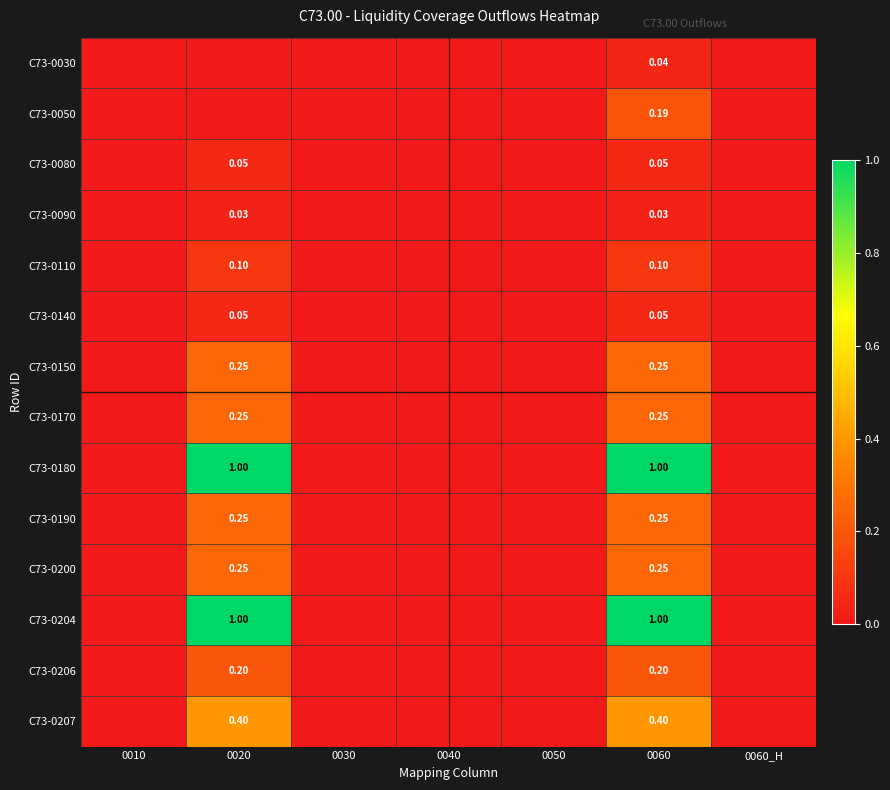

What is the sum of all C73-0180 values?

2.0